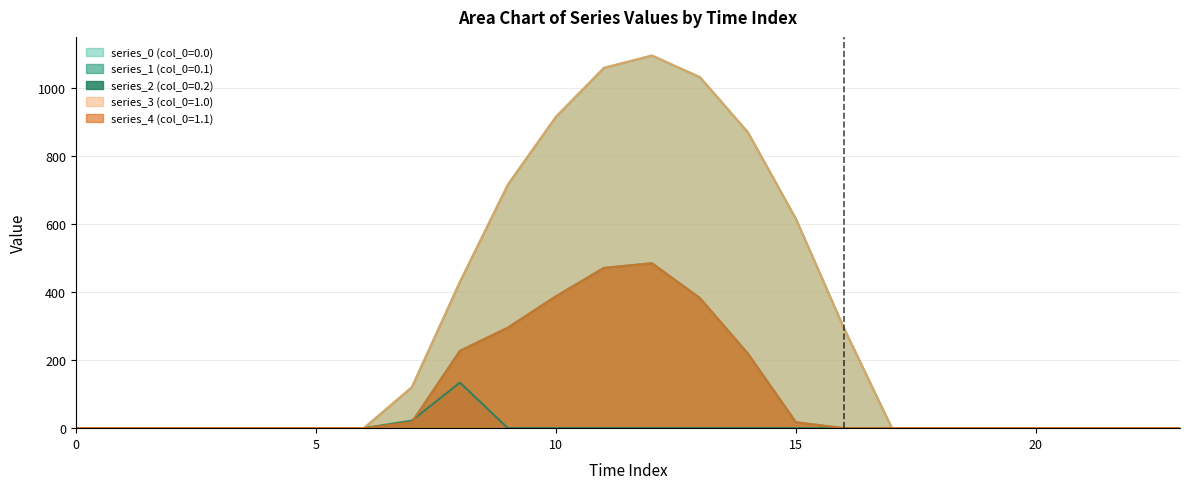

How many distinct data groups are displayed?

5